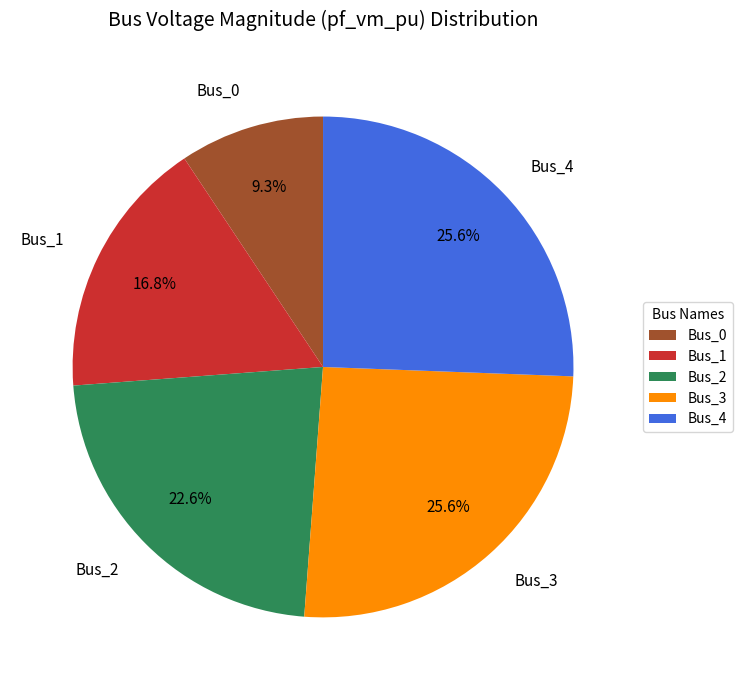

The Bus_4 slice represents 26% of the pie. True or false?

True